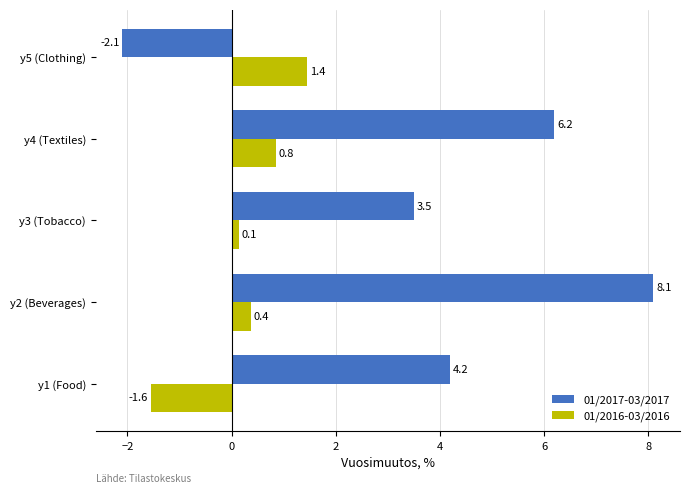

Rank the series by their average value, from highest to lowest.

01/2017-03/2017, 01/2016-03/2016